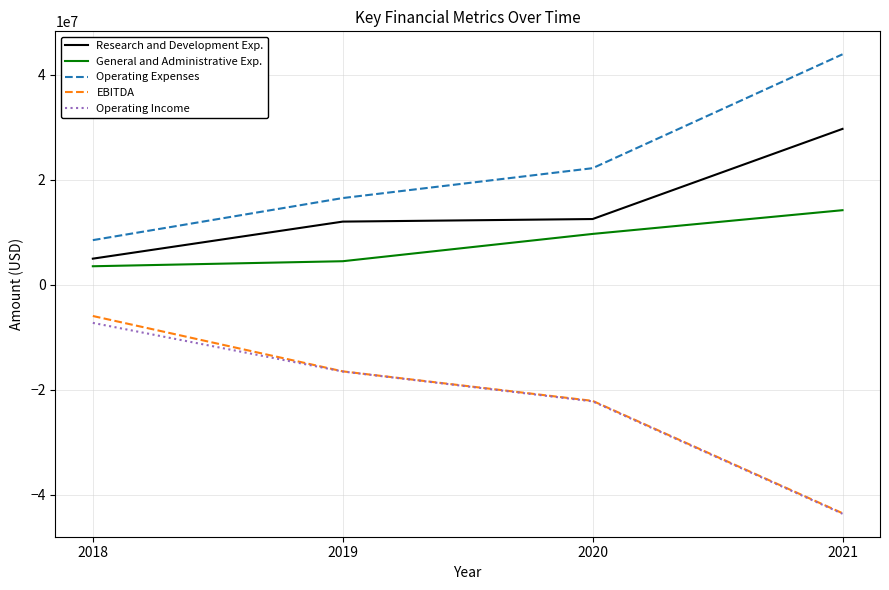

What is the difference between the highest and lowest values at 2020?

44418000